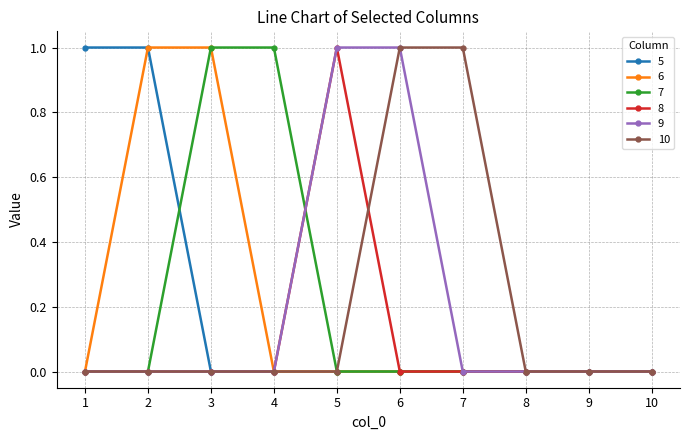

Is the value of 6 at 10 greater than the value of 7 at 4?

No